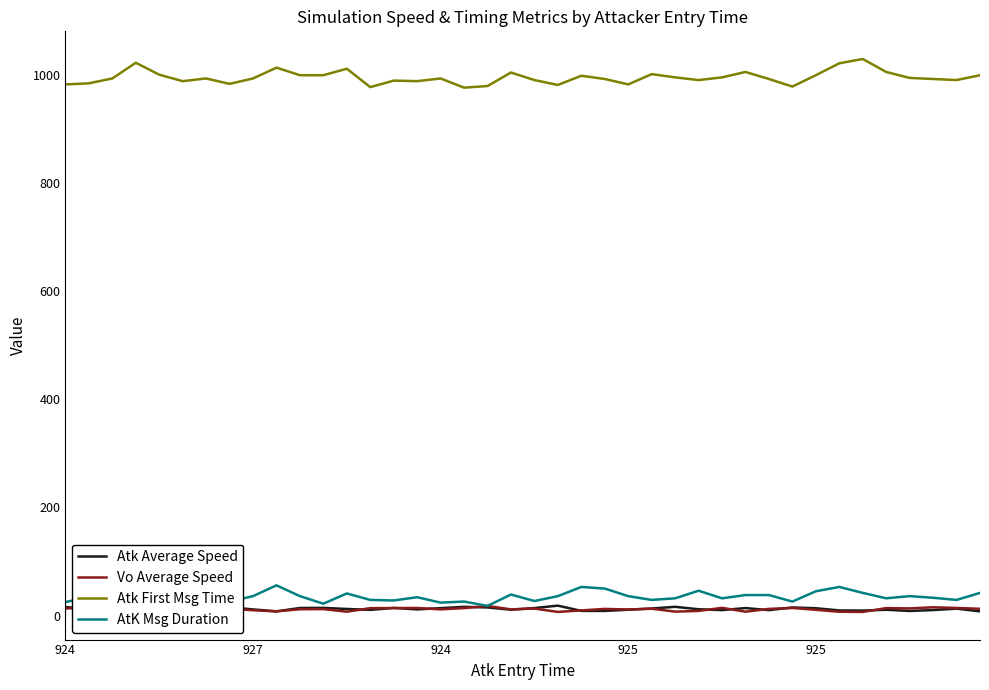

What is the greatest value displayed?

1029.0